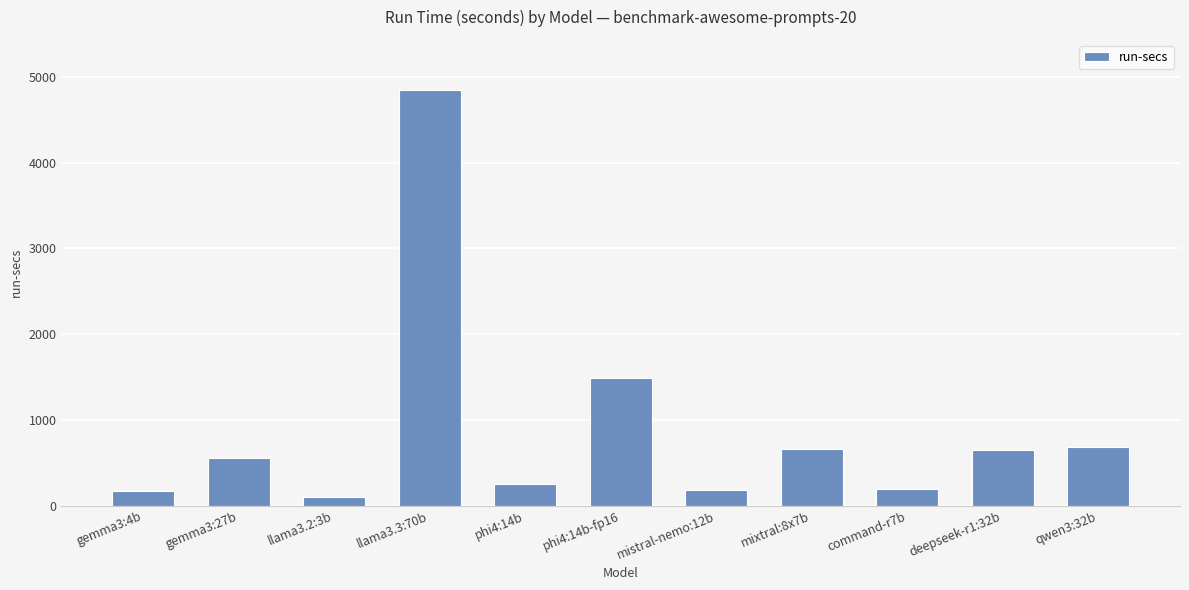

What is the label of the 7th bar from the left?

mistral-nemo:12b